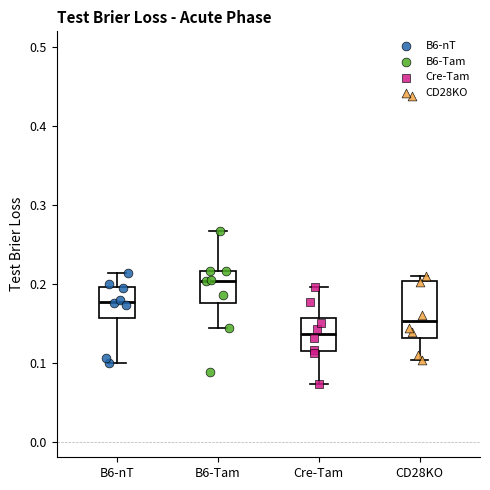

Reading left to right, read every box against the y-axis: the position of its median line, the range the box covers, and the ends of its whiskers. The values are not printed on the chart, so give them approximately, as read against the axis.

B6-nT: median 0.18, box 0.16 to 0.20, whiskers 0.10 to 0.21
B6-Tam: median 0.20, box 0.18 to 0.22, whiskers 0.14 to 0.27
Cre-Tam: median 0.14, box 0.11 to 0.16, whiskers 0.07 to 0.20
CD28KO: median 0.15, box 0.13 to 0.20, whiskers 0.10 to 0.21